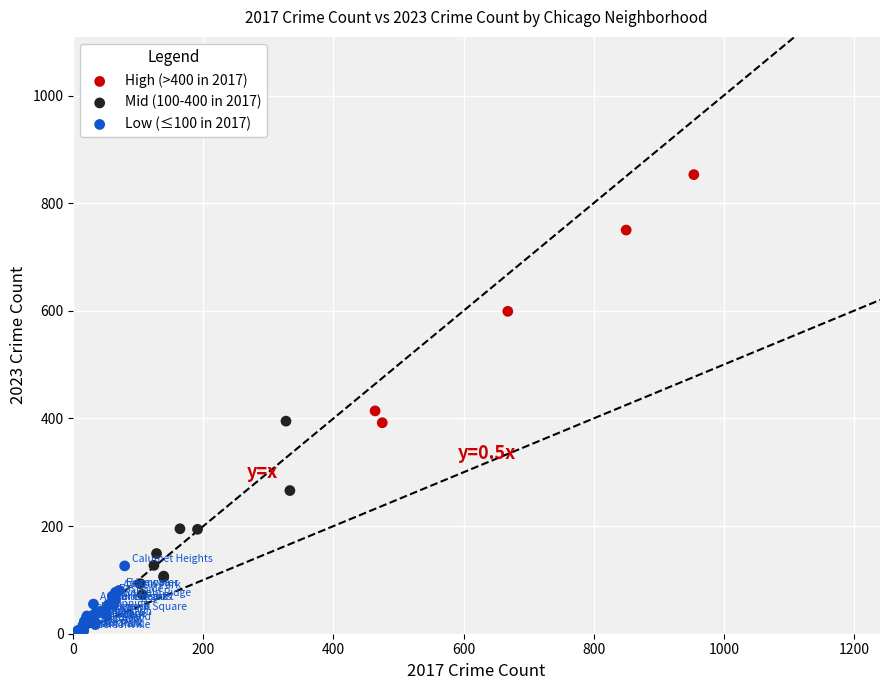

What are all the series names shown in the legend?

High (>400 in 2017), Mid (100-400 in 2017), Low (≤100 in 2017)